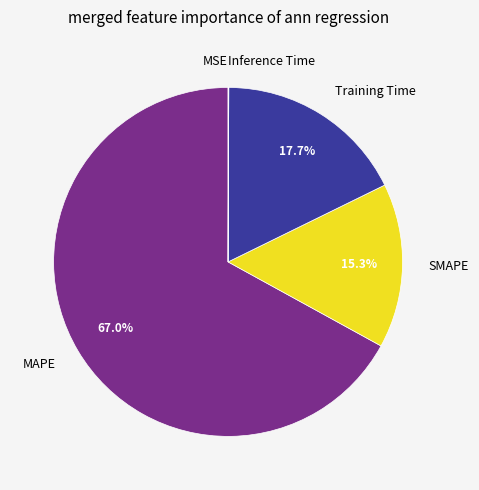

Which category has the biggest portion of the pie?

MAPE